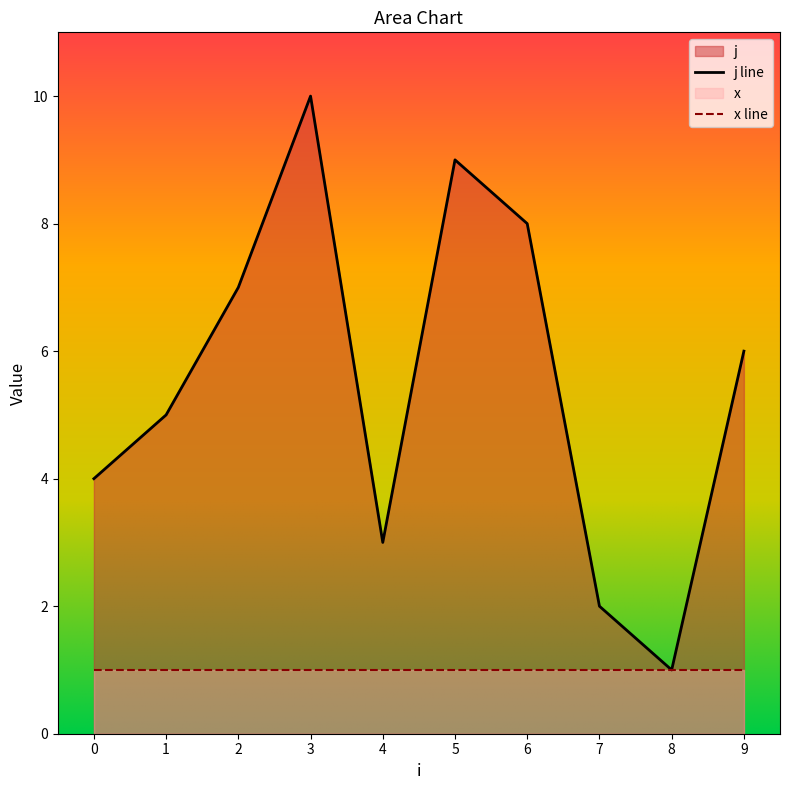

How many interior local valleys (lower than both neighbors) does the data have?

2